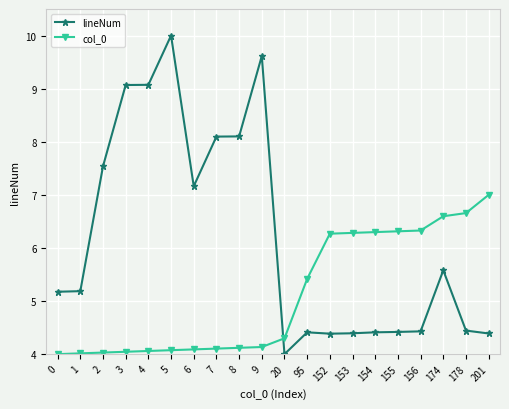

List the series in order of their peak value, highest first.

lineNum, col_0